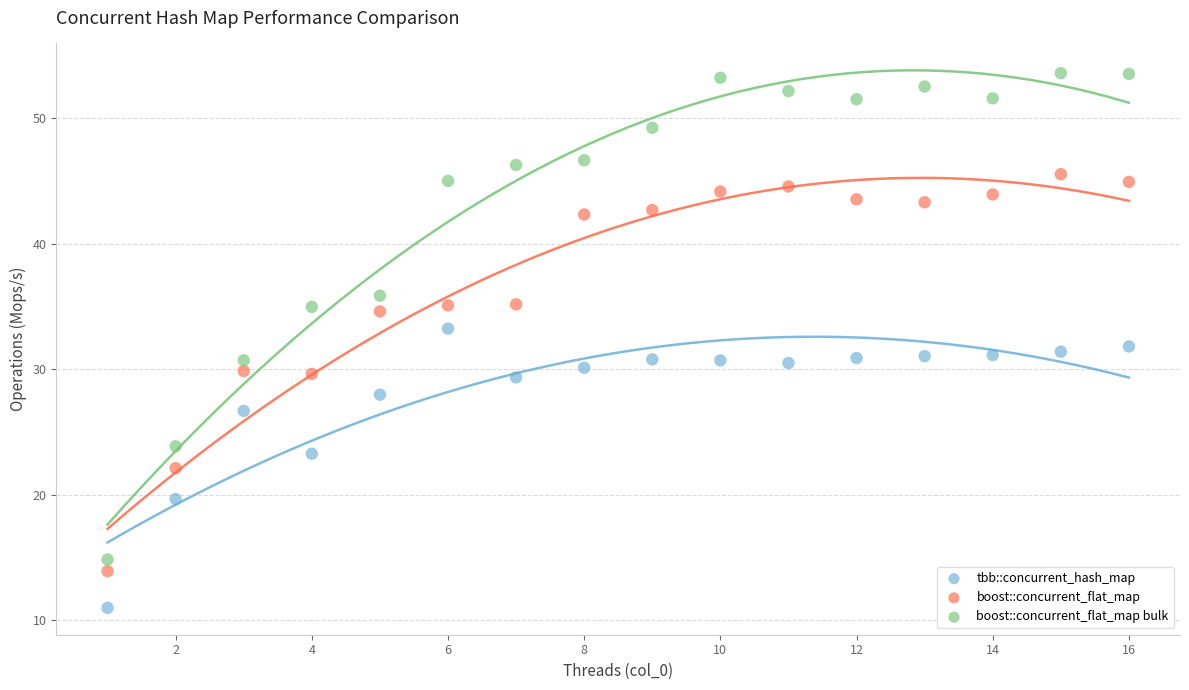

Which series has the largest Y range (max minus min)?

boost::concurrent_flat_map bulk